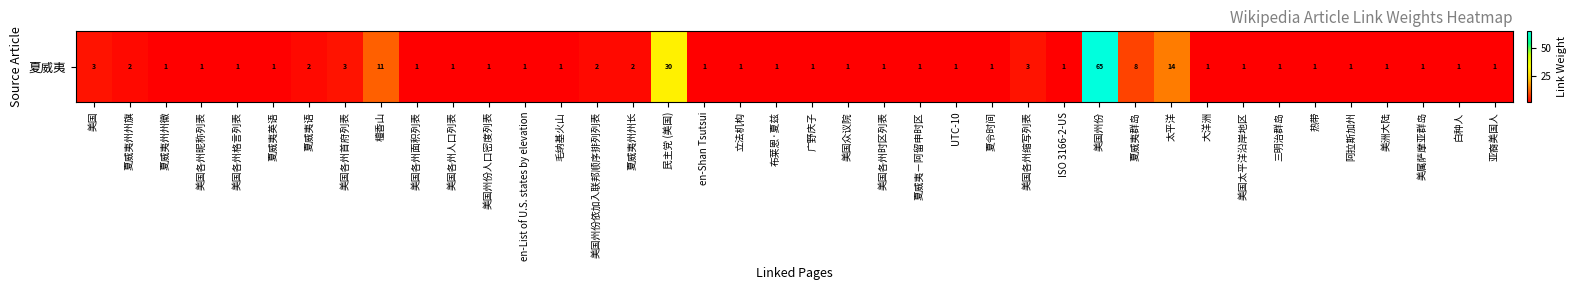

What is the sum of all values?

173